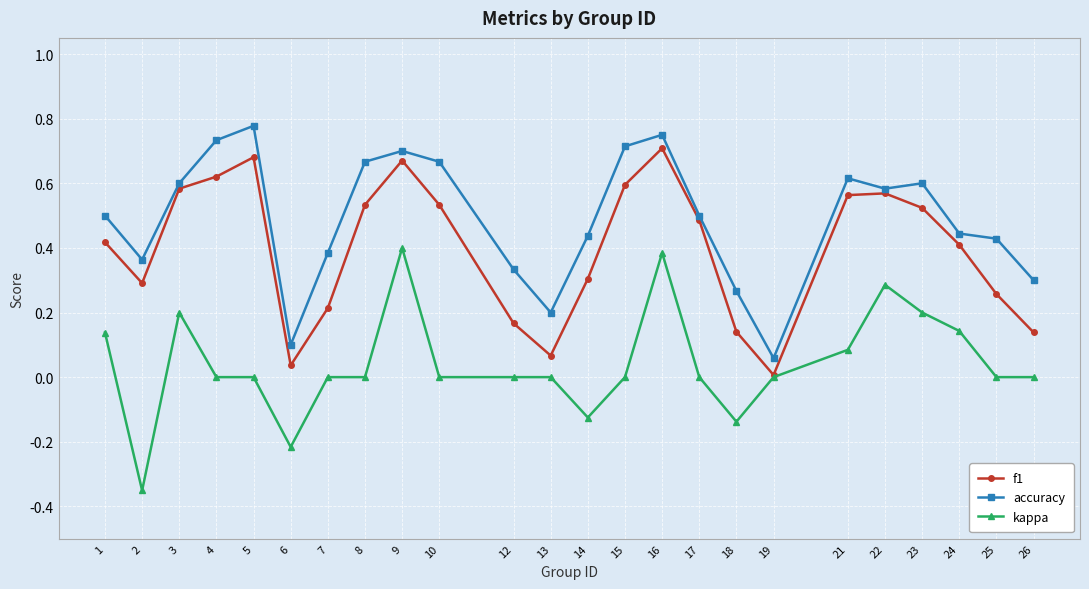

True or false: f1 has more than 0 interior local peaks.

True